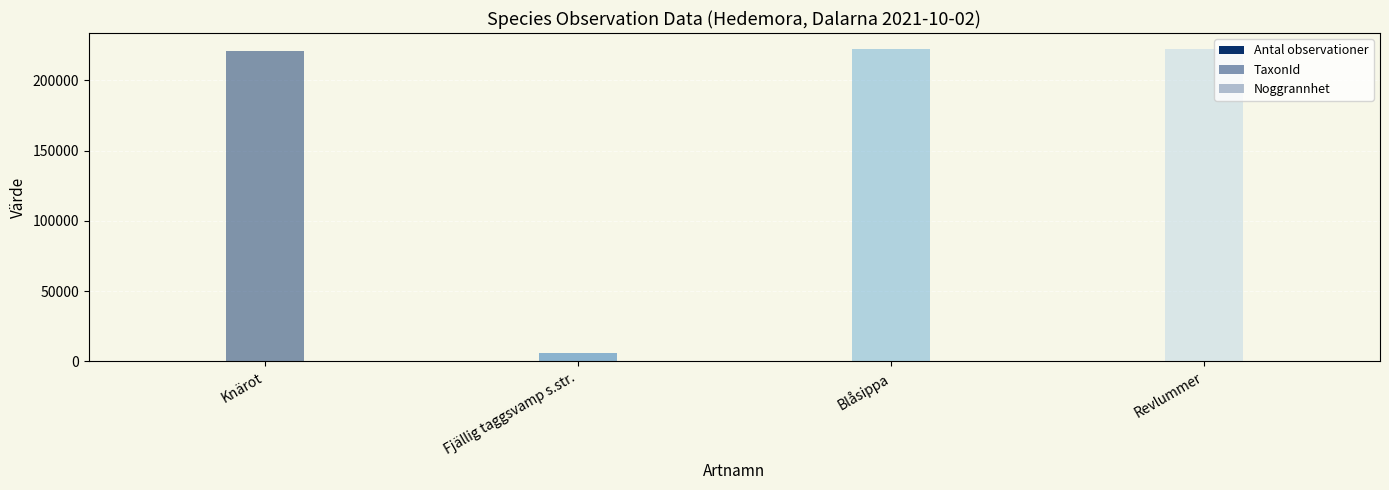

What is the value of the TaxonId bar at the 2nd from the left?

5964